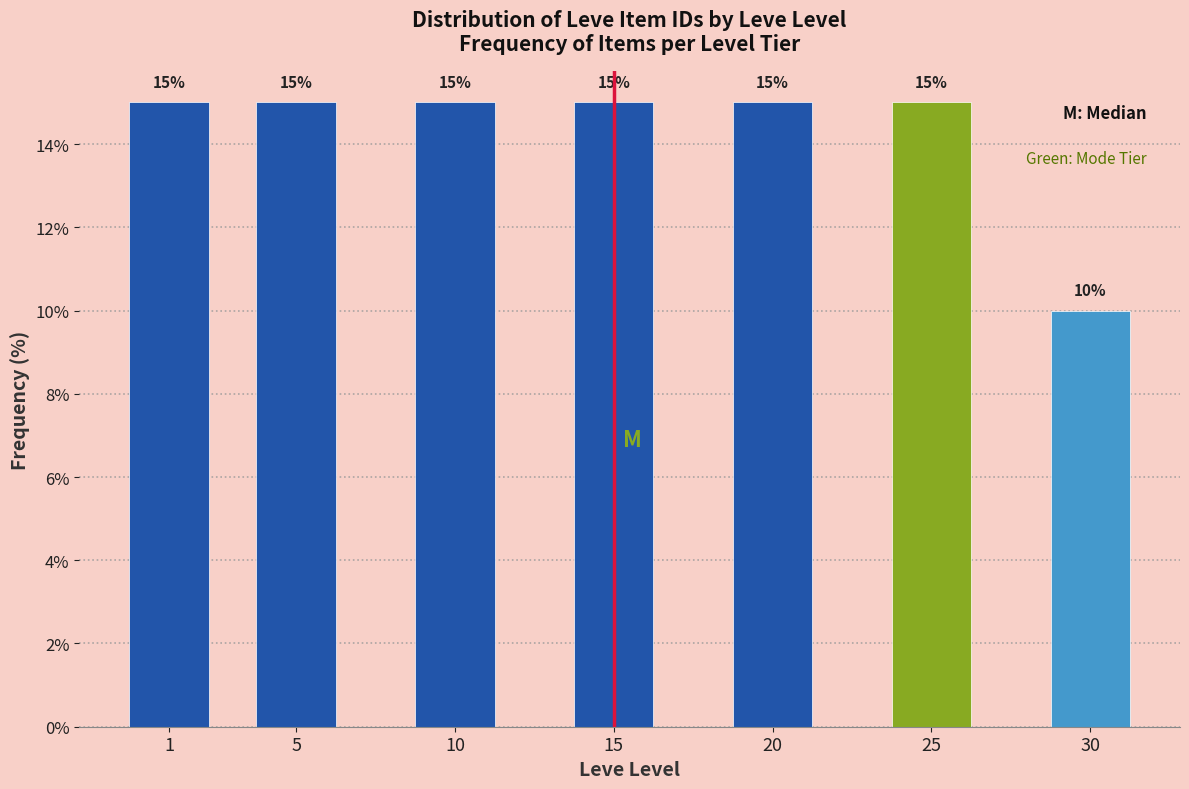

Reading right to left, transcribe all the data shown in this chart.

10	15	15	15	15	15	15